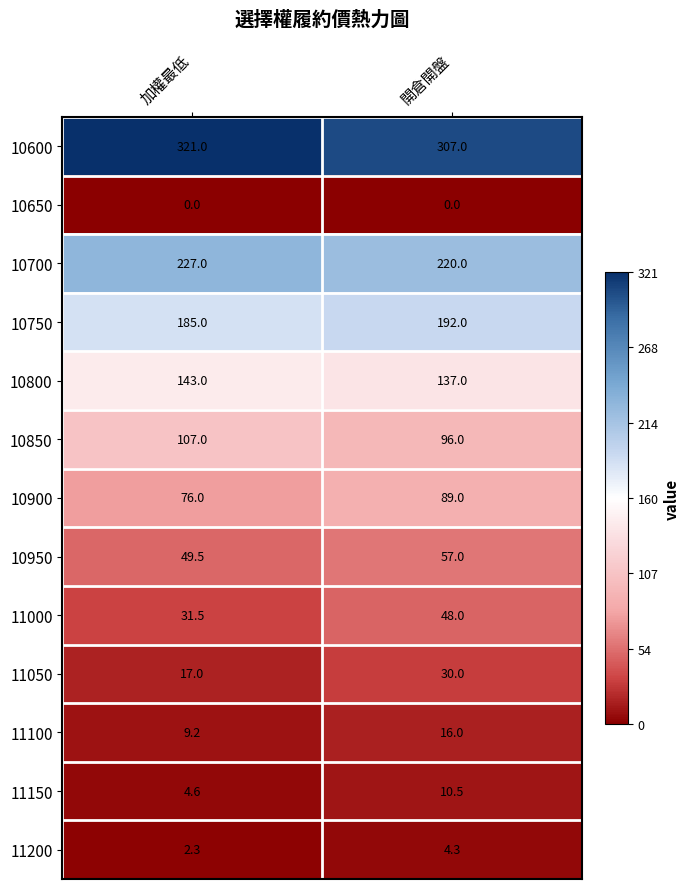

At which category is the sum across all series the highest?

開倉開盤